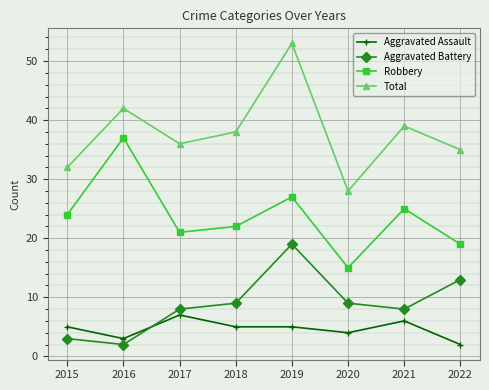

What is the value of the Aggravated Assault point at the 1st from the left?

5